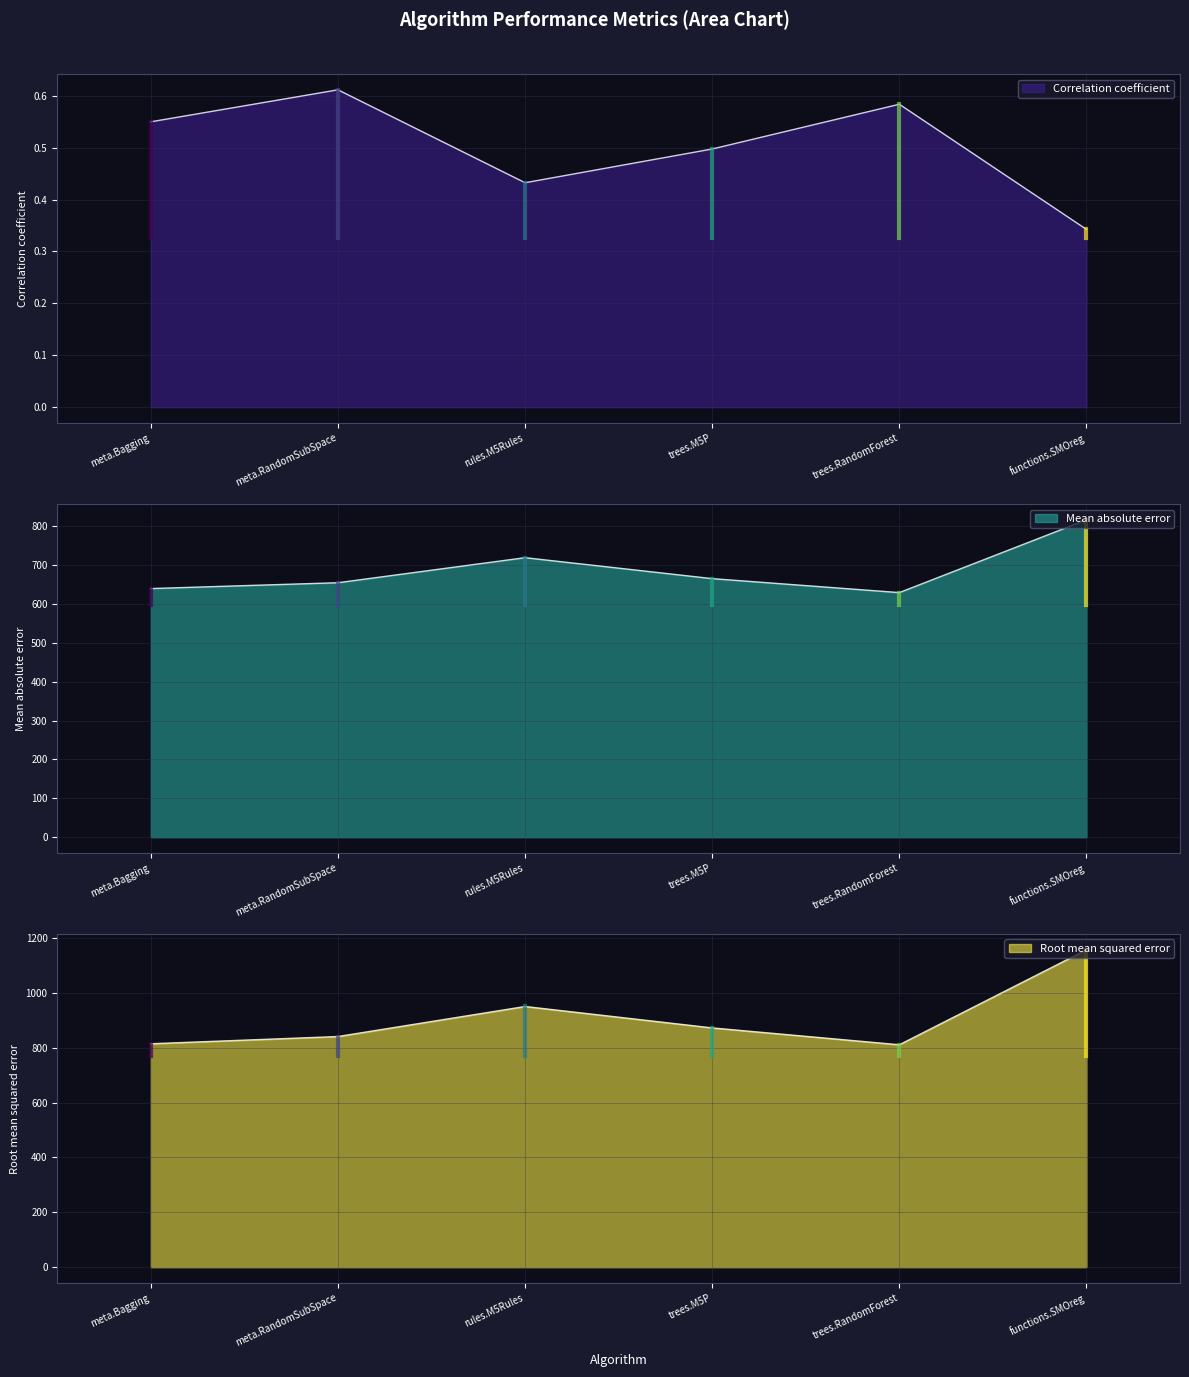

Count the Correlation coefficient values in the range 0 to 1.

6